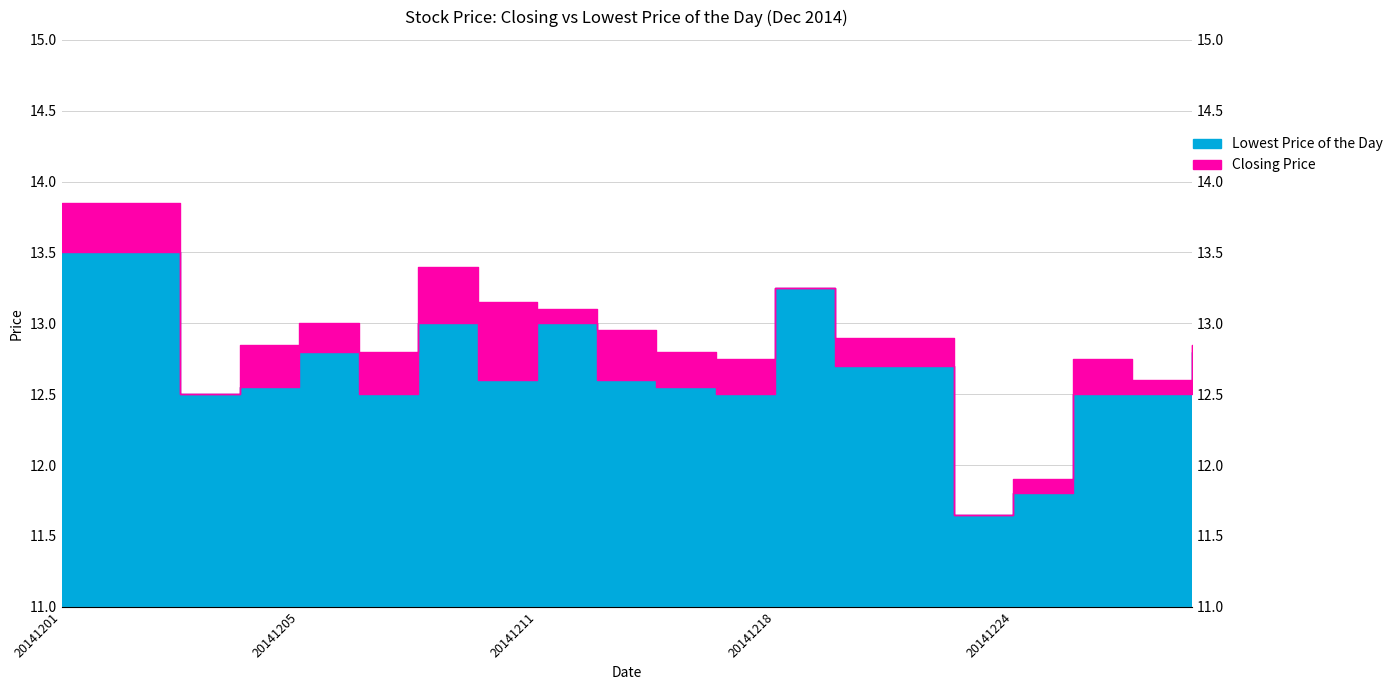

Reading left to right, list all the values displayed in this chart.

Closing Price: 20141201=13.8	20141202=13.8	20141203=12.5	20141204=12.8	20141205=13.0	20141208=12.8	20141209=13.4	20141210=13.2	20141211=13.1	20141215=12.9	20141216=12.8	20141217=12.8	20141218=13.2	20141219=12.9	20141222=12.9	20141223=11.7	20141224=11.9	20141229=12.8	20141230=12.6	20141231=12.8
Lowest Price of the Day: 20141201=13.5	20141202=13.5	20141203=12.5	20141204=12.6	20141205=12.8	20141208=12.5	20141209=13.0	20141210=12.6	20141211=13.0	20141215=12.6	20141216=12.6	20141217=12.5	20141218=13.2	20141219=12.7	20141222=12.7	20141223=11.7	20141224=11.8	20141229=12.5	20141230=12.5	20141231=12.8